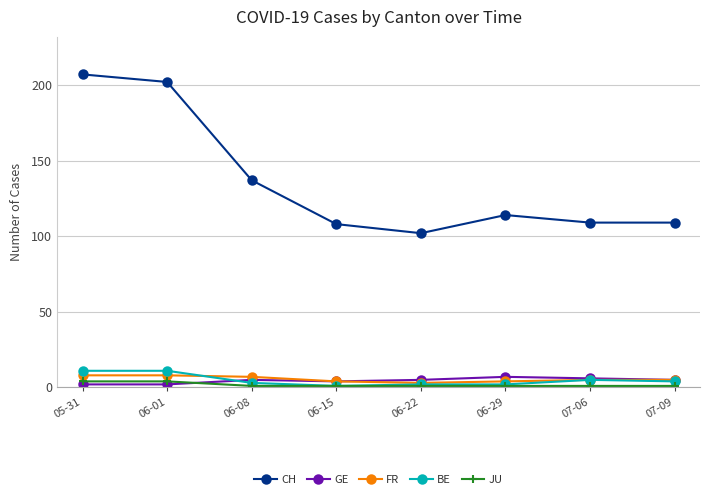

True or false: JU and CH intersect in this chart.

False